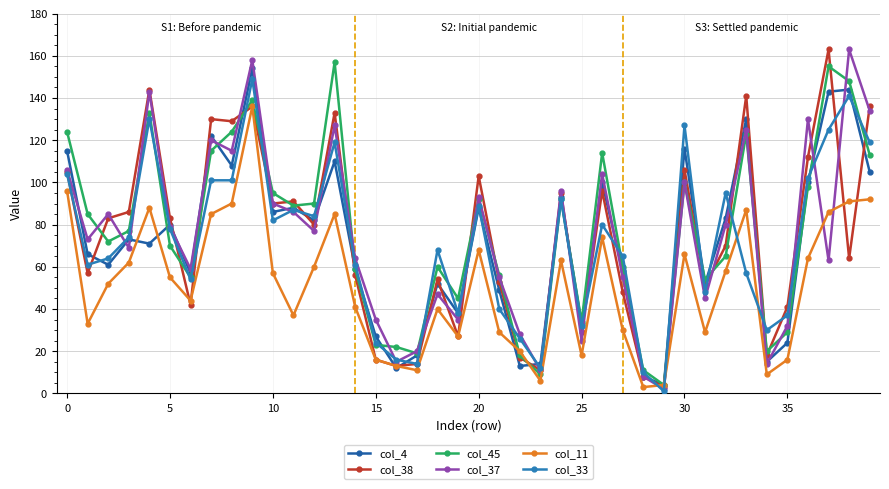

What is the value of the col_11 point at the 24th from the left?

6